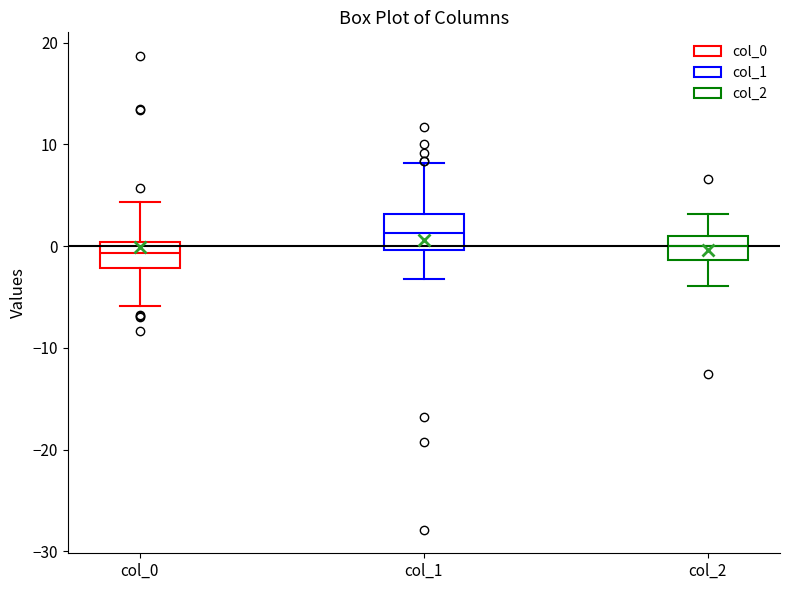

Reading left to right, read every box against the y-axis: the position of its median line, the range the box covers, and the ends of its whiskers. The values are not printed on the chart, so give them approximately, as read against the axis.

col_0: median -1, box -2 to 0, whiskers -6 to 4
col_1: median 1, box 0 to 3, whiskers -3 to 8
col_2: median 0, box -1 to 1, whiskers -4 to 3